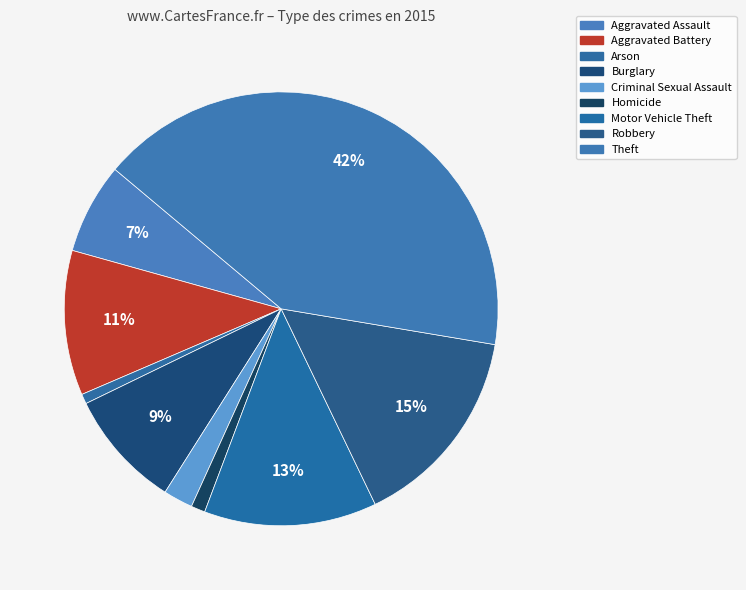

Which slice is the largest?

Theft